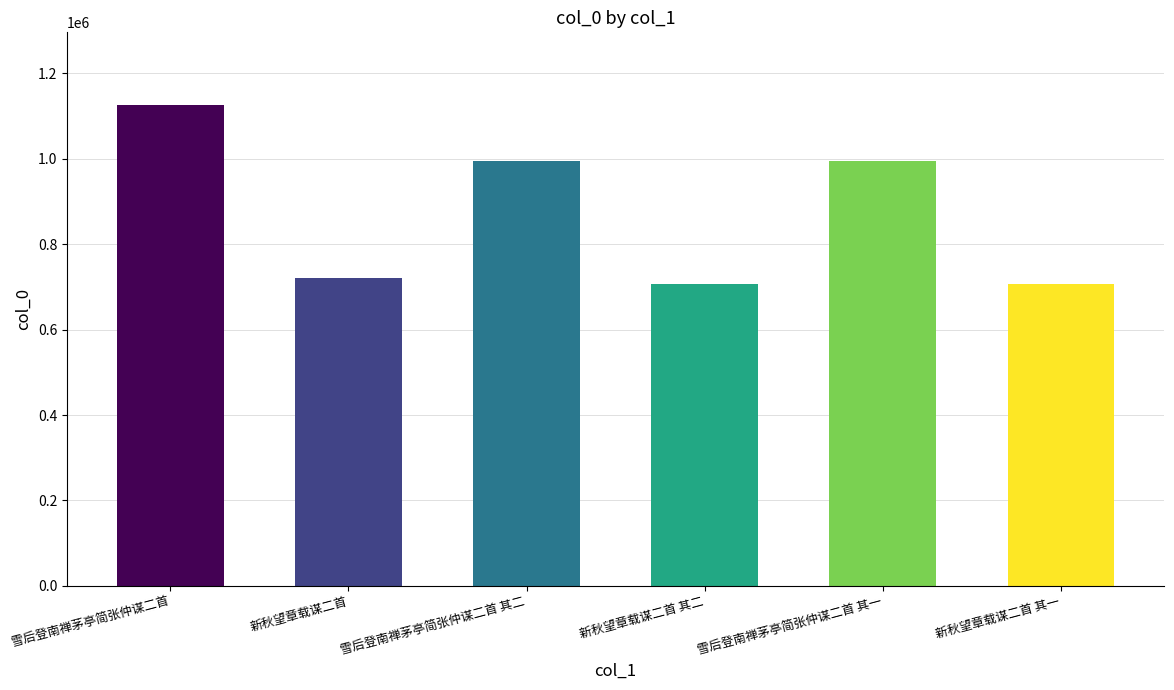

What is the greatest value displayed?

1126975